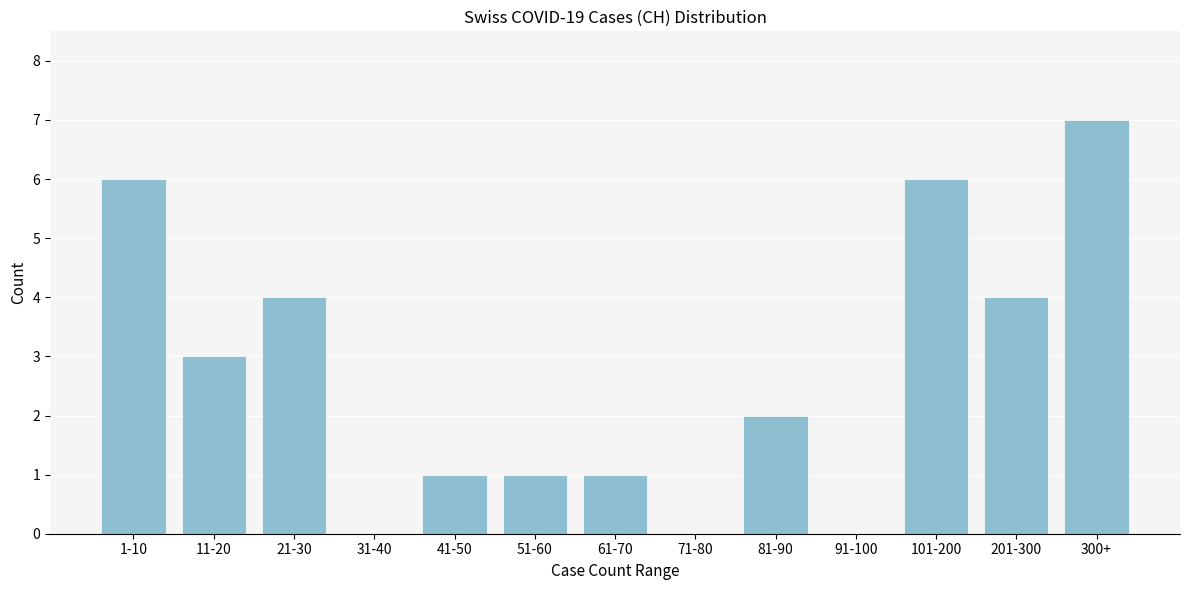

Reading left to right, transcribe all the data shown in this chart.

1-10=6	11-20=3	21-30=4	31-40=0	41-50=1	51-60=1	61-70=1	71-80=0	81-90=2	91-100=0	101-200=6	201-300=4	300+=7